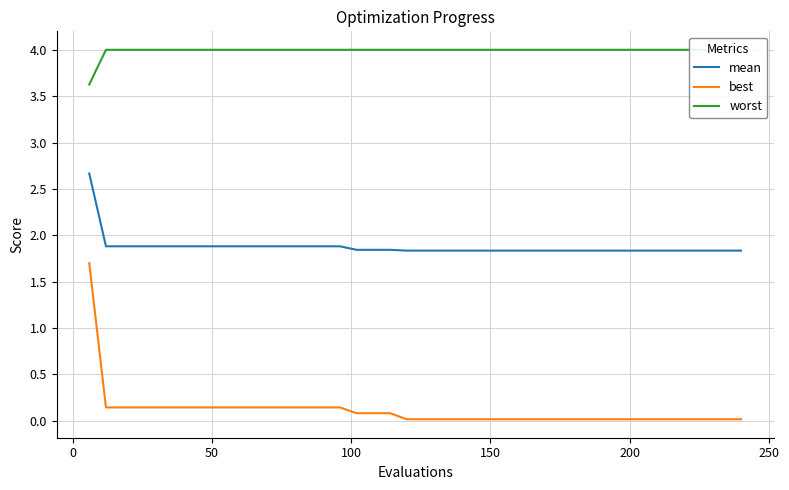

What is the average value of the worst series?

4.0